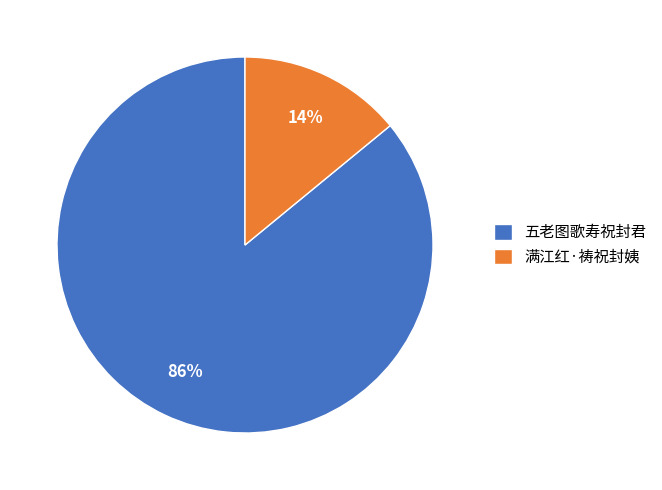

Which category has the smallest portion of the pie?

满江红·祷祝封姨